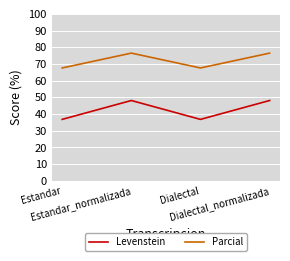

Which series has the widest spread of values?

Levenstein